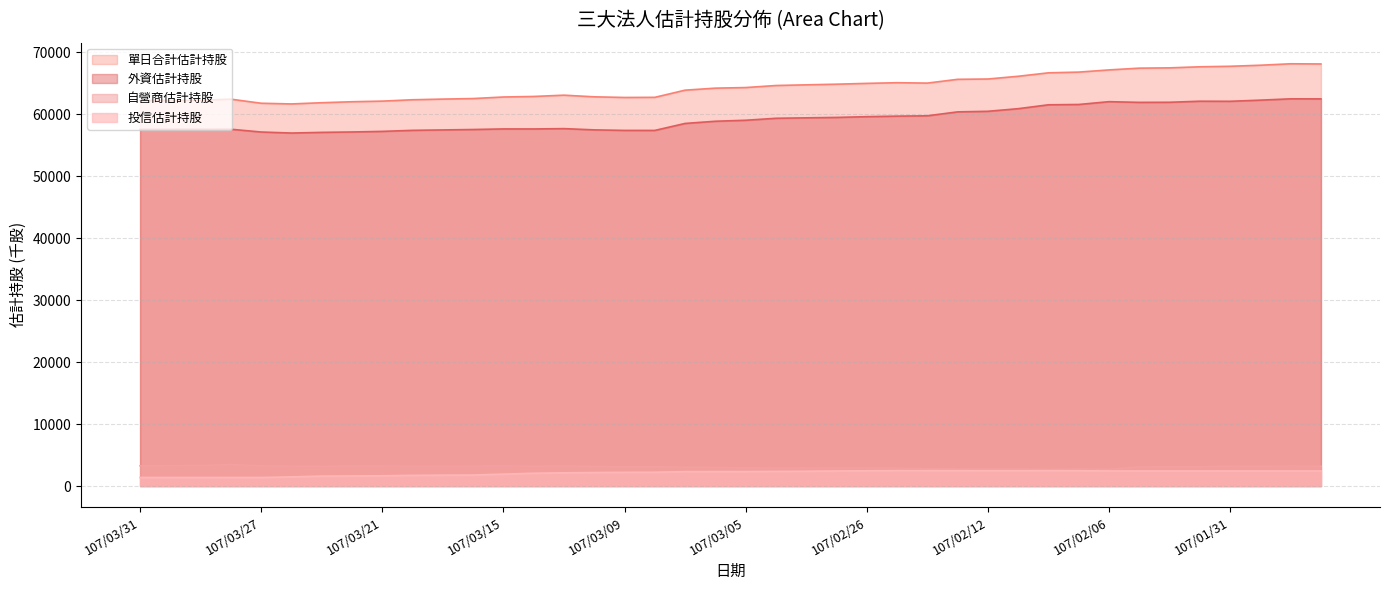

Which has a higher value, 107/03/29 or 107/01/26?

107/01/26